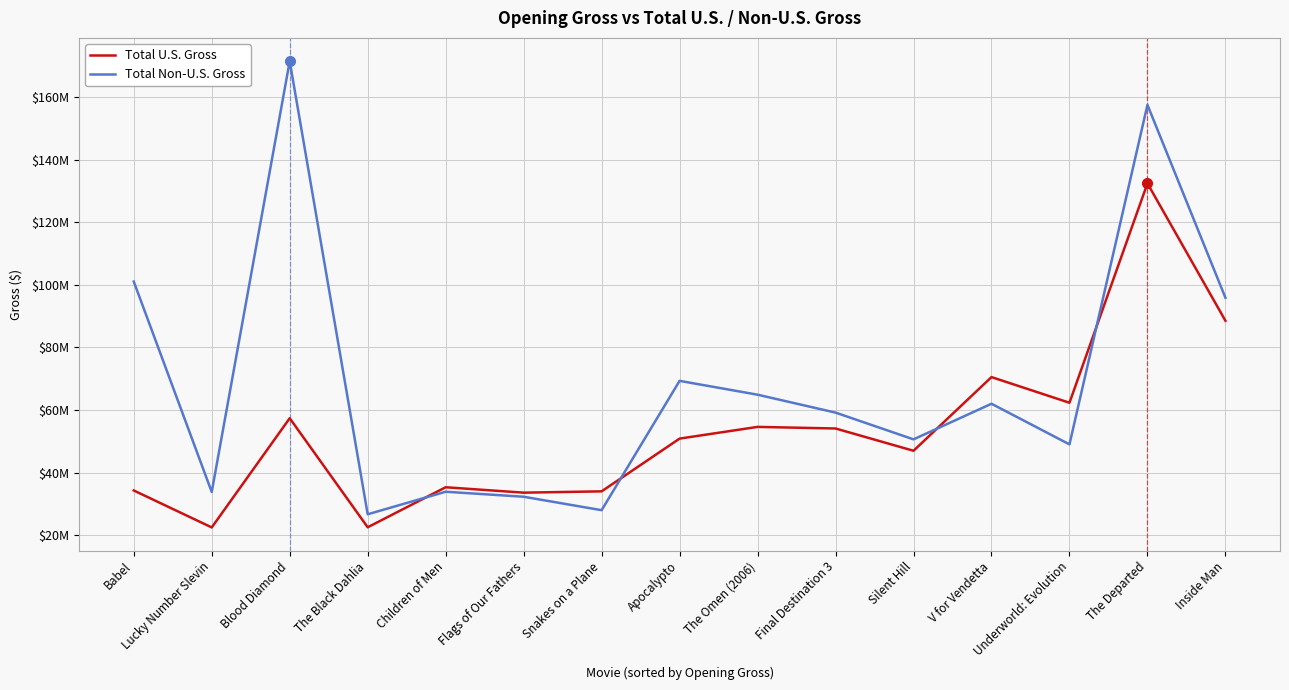

What is the difference between the maximum and second lowest values in the Total Non-U.S. Gross series?

143405979